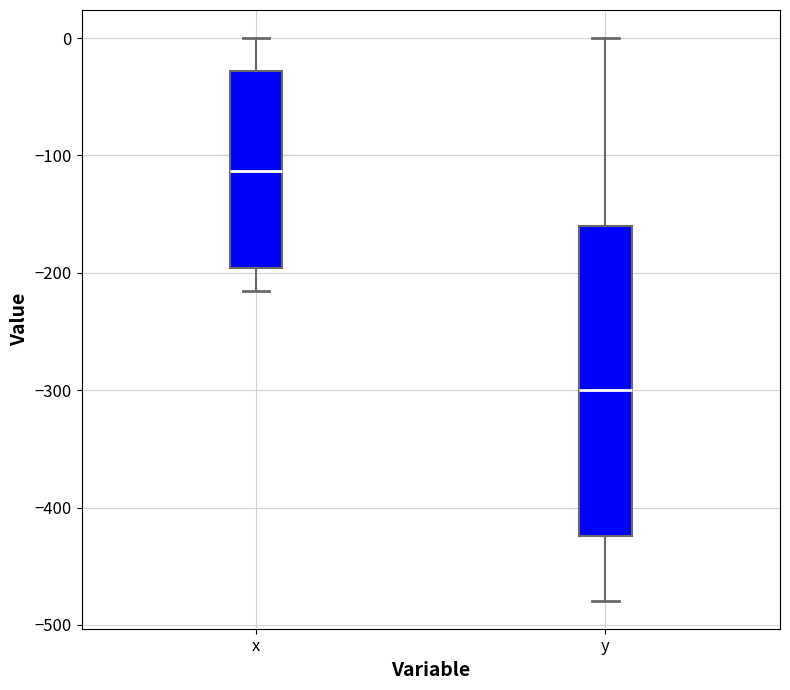

Which box's median line is the lowest?

y